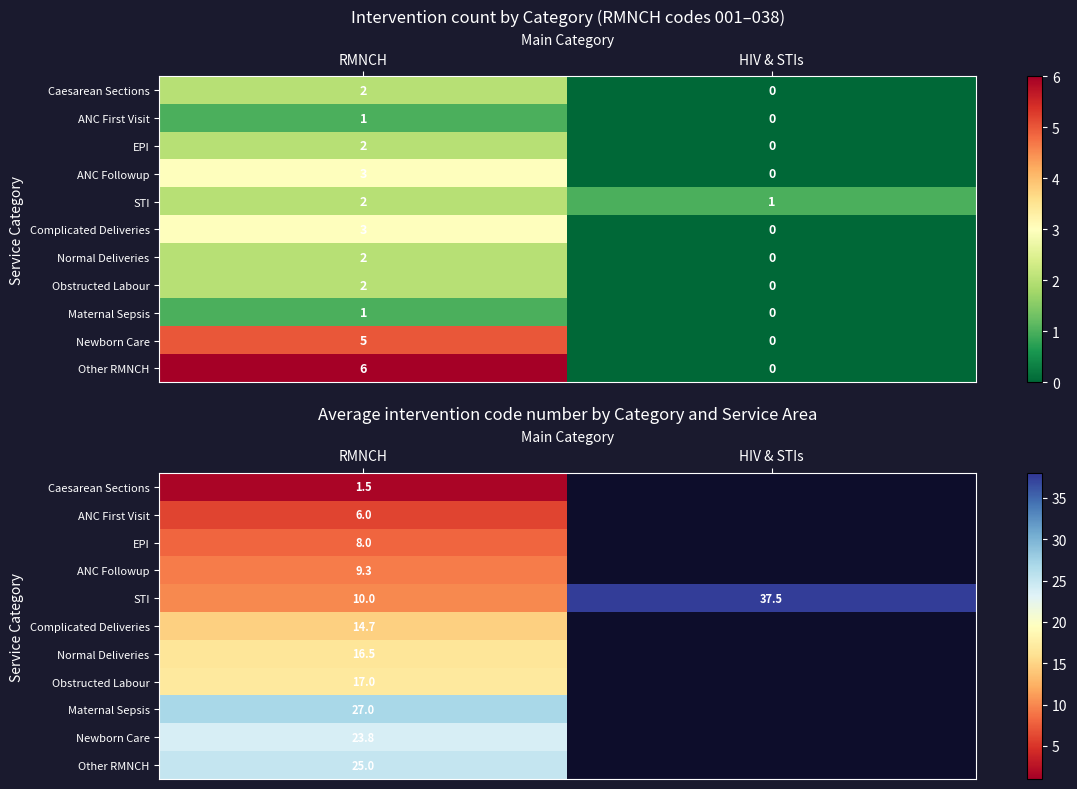

At which label does STI reach its peak?

HIV & STIs